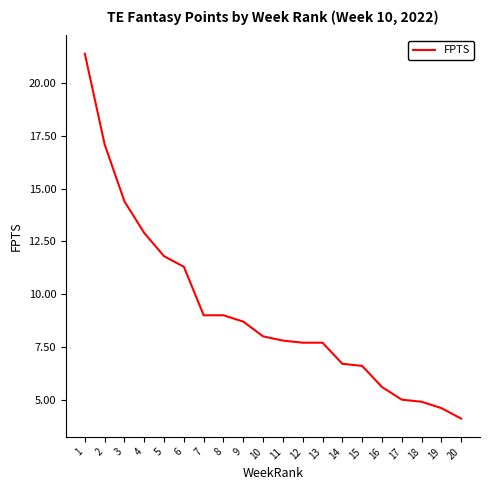

Does the chart display data point markers on the line(s)?

No